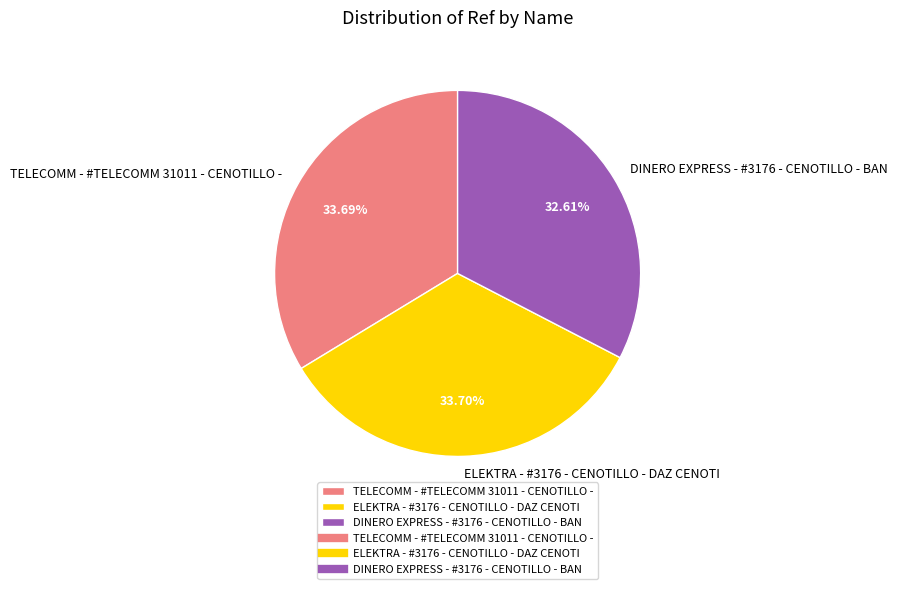

Is there any slice that represents more than half of the pie?

No